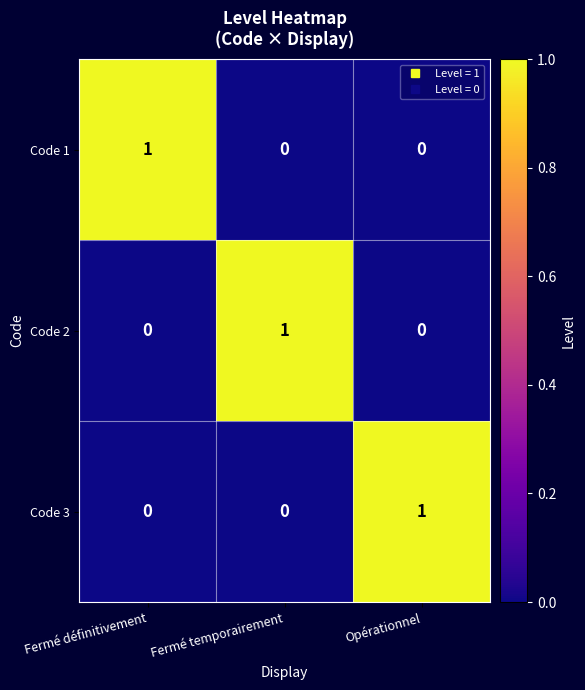

What is the spread (max minus min) of values at Fermé définitivement?

1